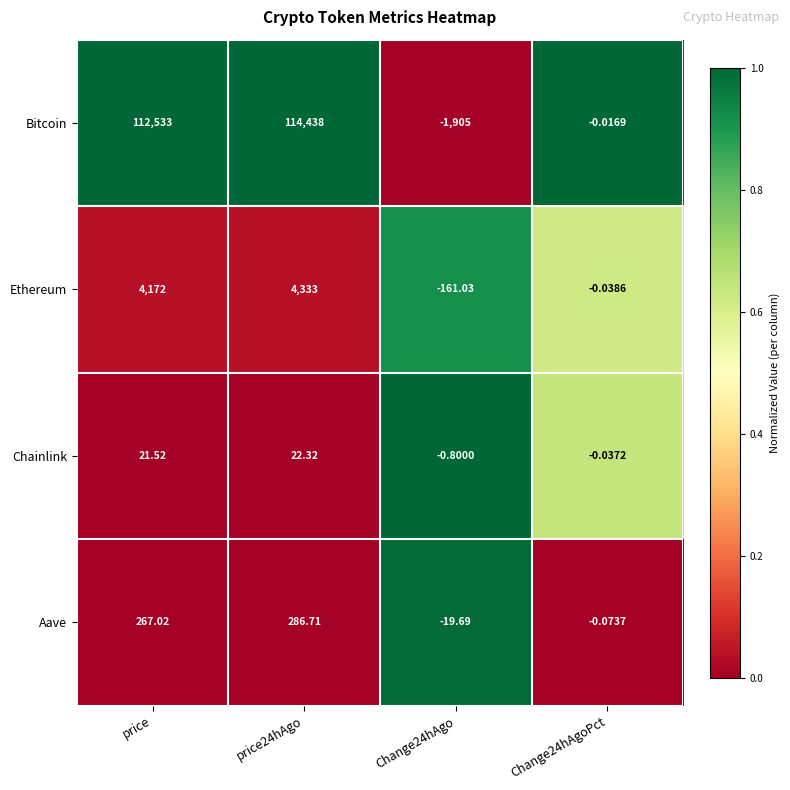

Where does the Aave series first go above 267?

price